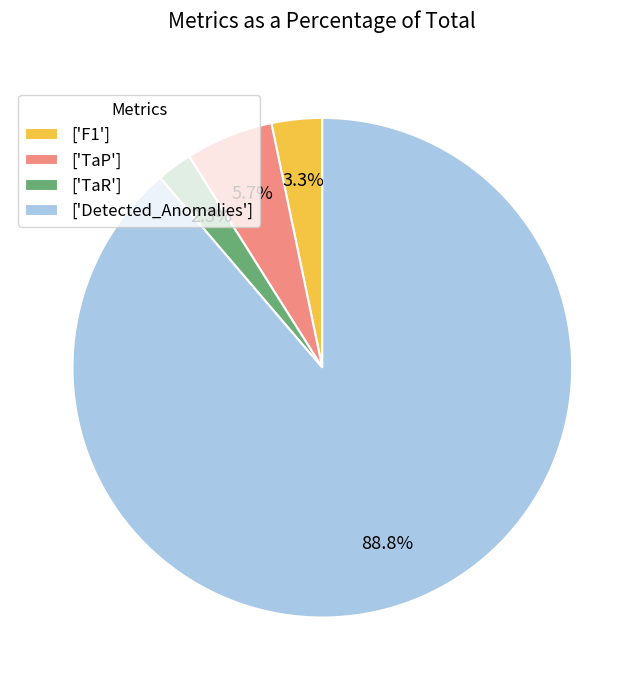

Rank the categories by value from lowest to highest.

['TaR'], ['F1'], ['TaP'], ['Detected_Anomalies']